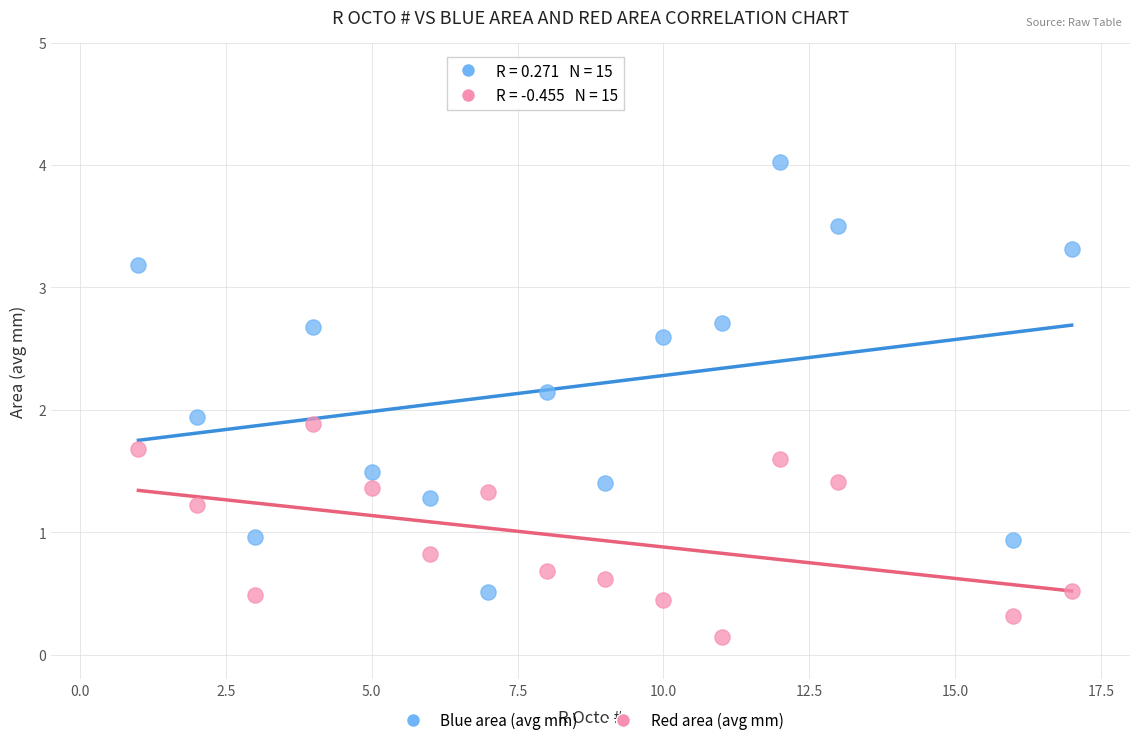

In the Blue area (avg mm) series, what Y value is closest to 2?

1.9